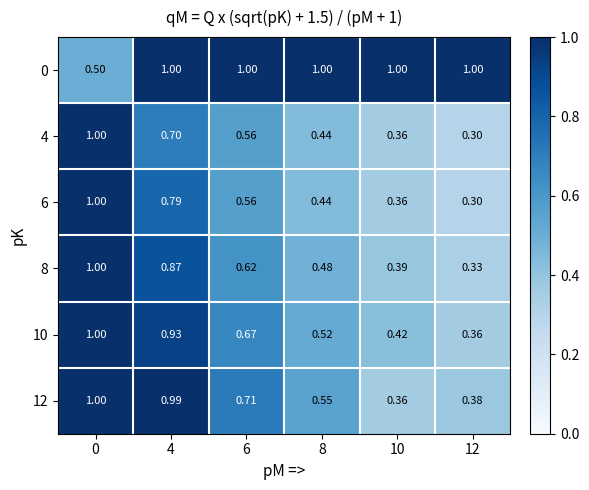

Which has a higher value, 6 or 12?

6